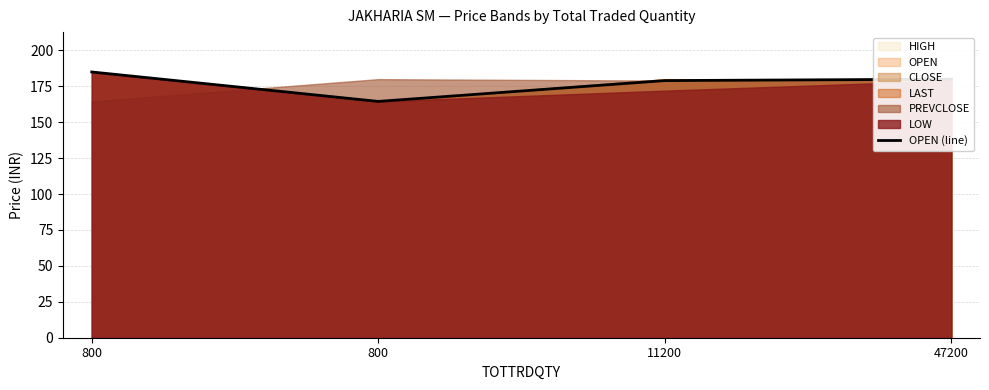

The value at 11200 is 179.0. True or false?

True